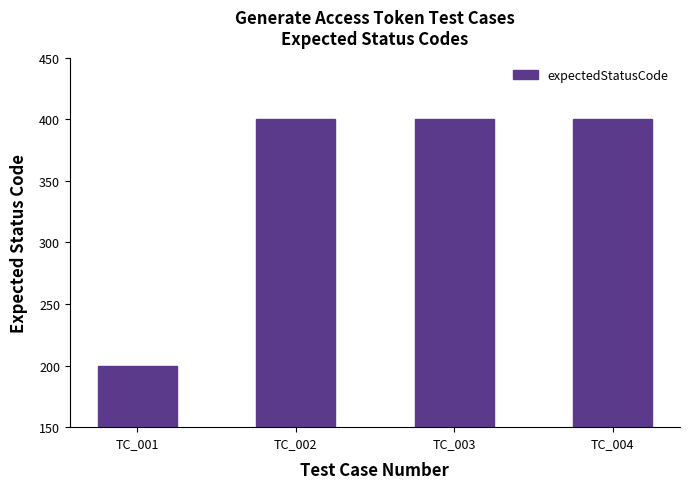

Does the chart contain stacked bars?

No